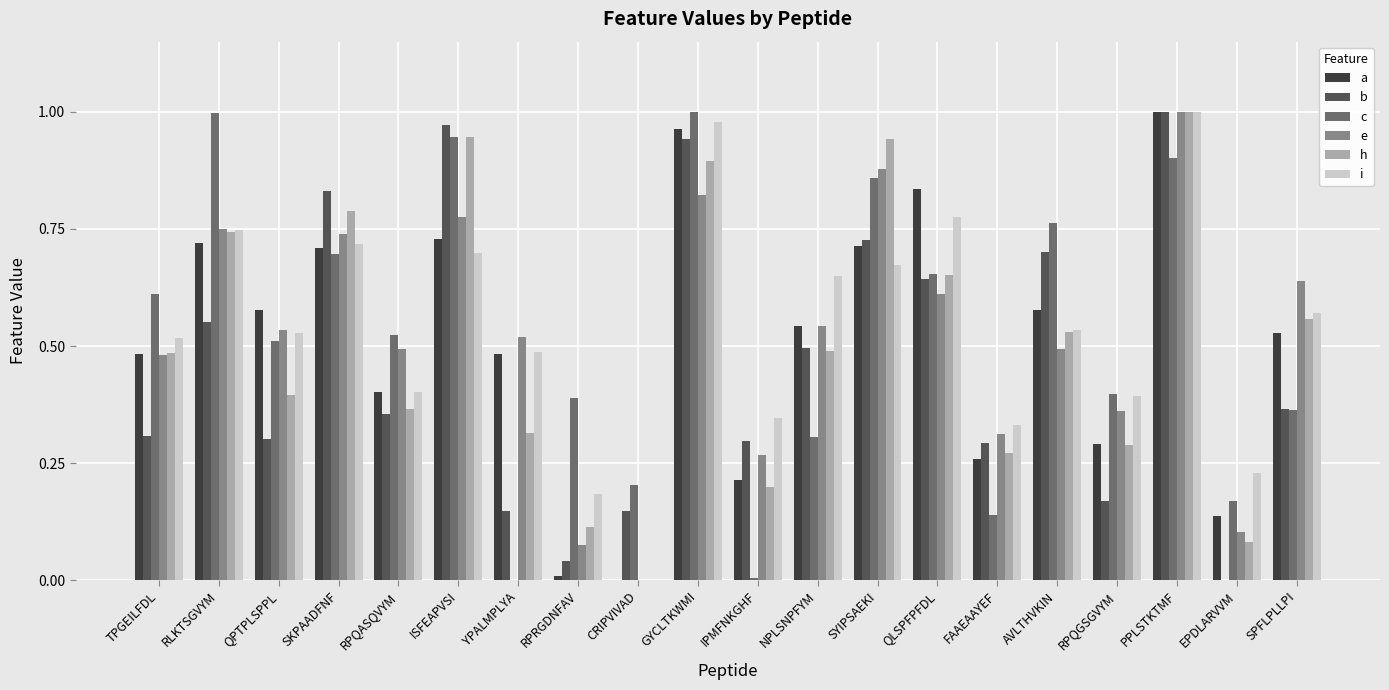

Are the bars grouped side by side (vs. stacked)?

Yes